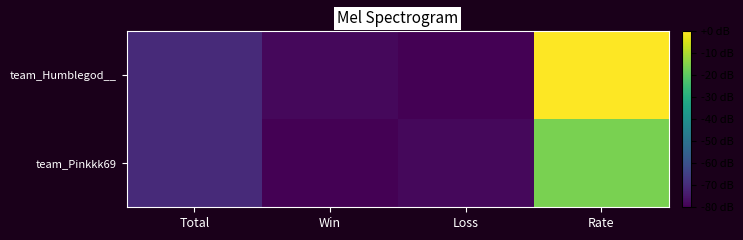

Which series has the largest total across all categories?

team_Humblegod__